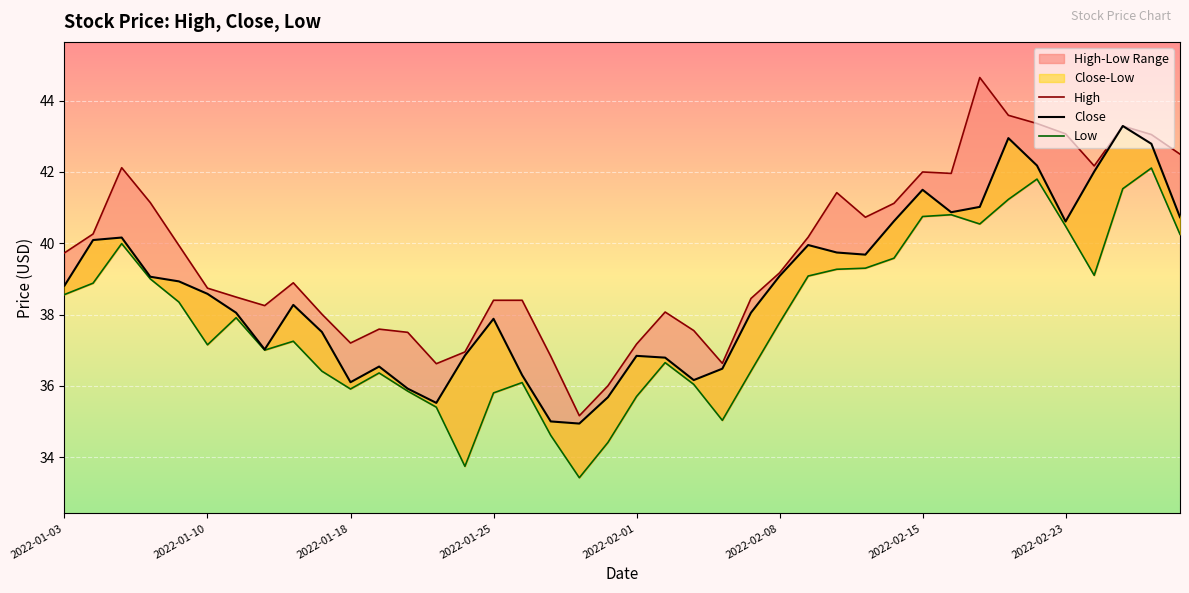

At which category is the sum across all series the highest?

37